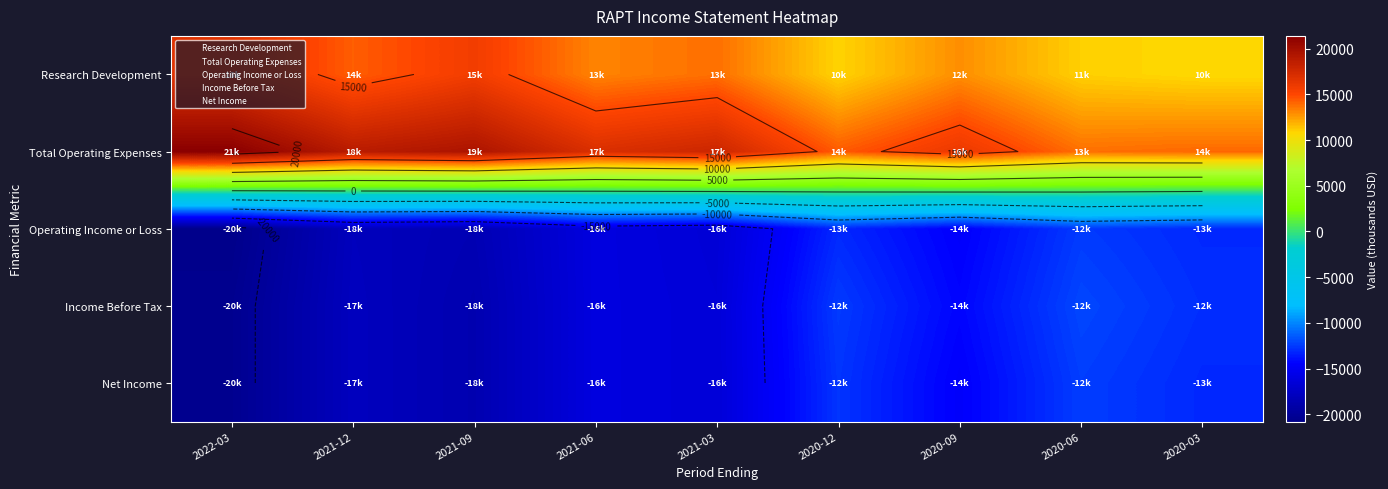

How many distinct data groups are displayed?

5